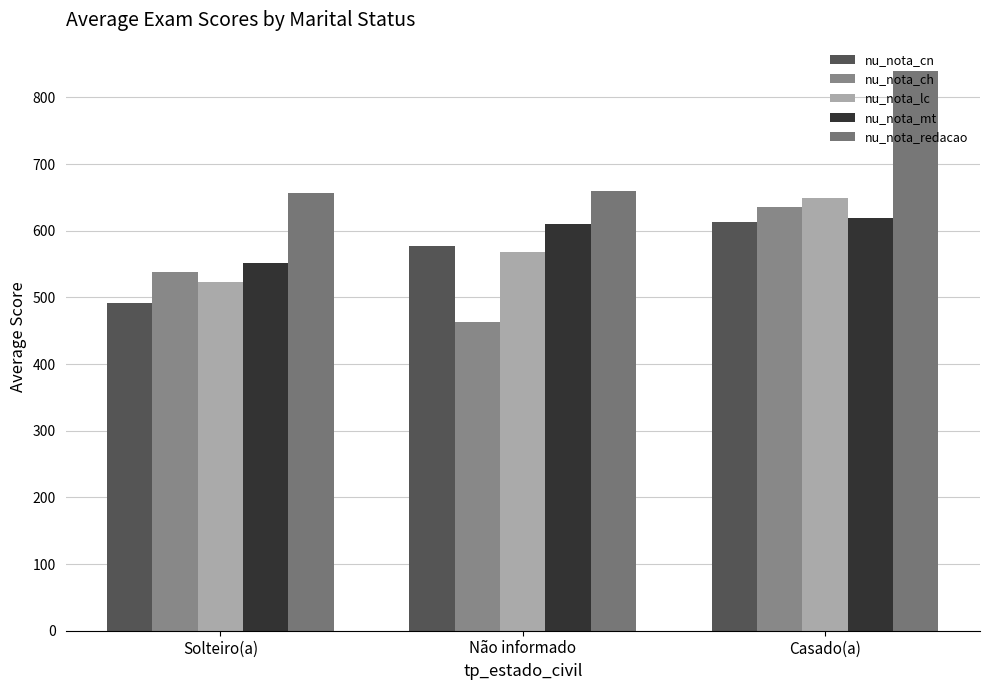

At which label does nu_nota_cn reach its minimum?

Solteiro(a)